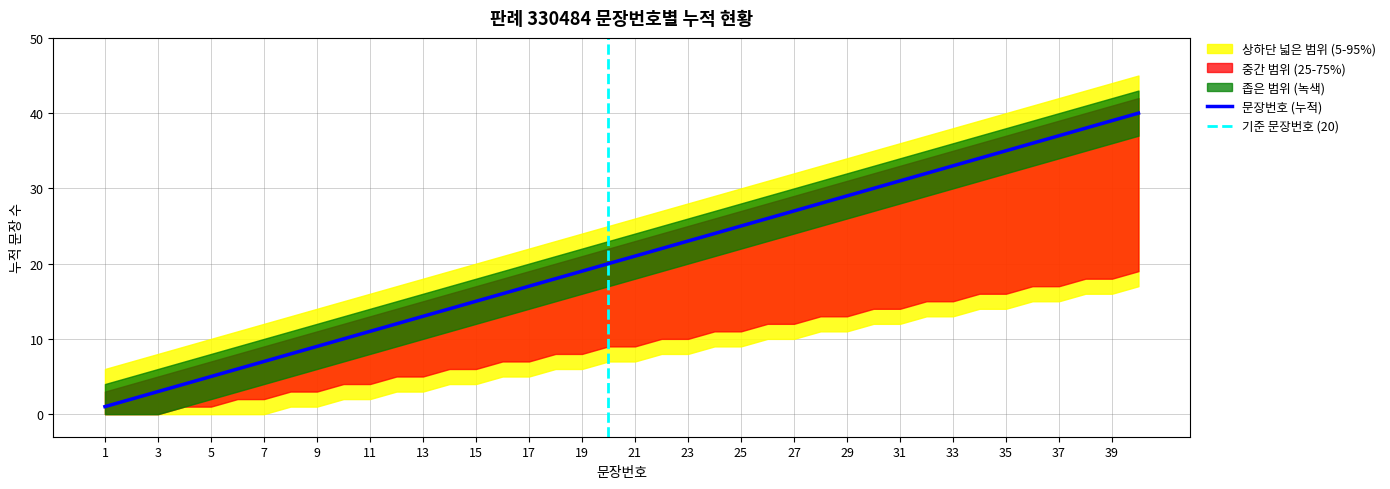

Reading right to left, what are all the values shown in this chart?

문장번호: 40	39	38	37	36	35	34	33	32	31	30	29	28	27	26	25	24	23	22	21	20	19	18	17	16	15	14	13	12	11	10	9	8	7	6	5	4	3	2	1
누적문장수: 40	39	38	37	36	35	34	33	32	31	30	29	28	27	26	25	24	23	22	21	20	19	18	17	16	15	14	13	12	11	10	9	8	7	6	5	4	3	2	1
상단범위: 42	41	40	39	38	37	36	35	34	33	32	31	30	29	28	27	26	25	24	23	22	21	20	19	18	17	16	15	14	13	12	11	10	9	8	7	6	5	4	3
하단범위: 19	18	18	17	17	16	16	15	15	14	14	13	13	12	12	11	11	10	10	9	9	8	8	7	7	6	6	5	5	4	4	3	3	2	2	1	1	0	0	0